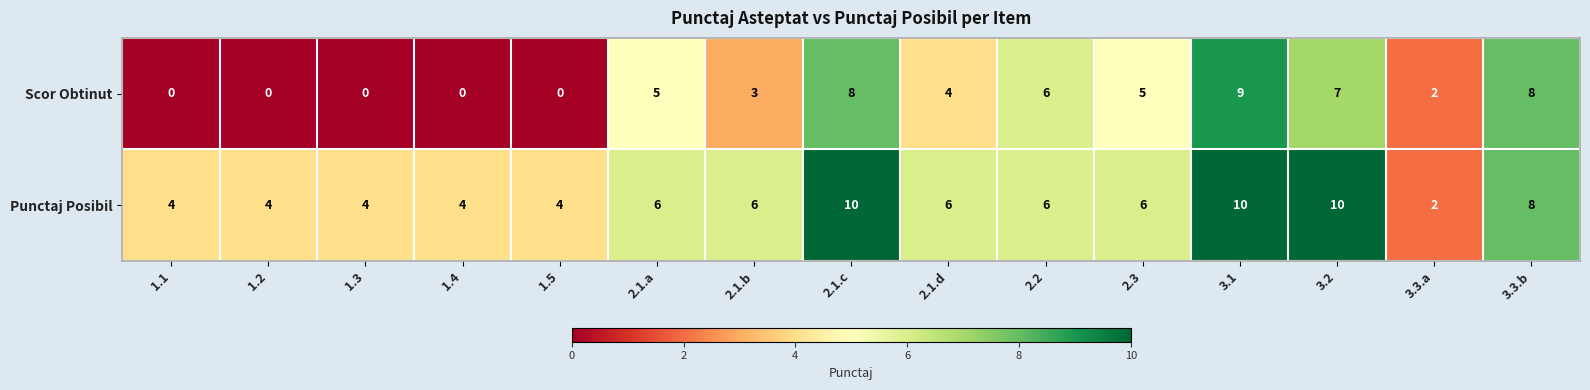

What is the difference between the Scor Obtinut values at 3.3.b and 2.1.d?

4